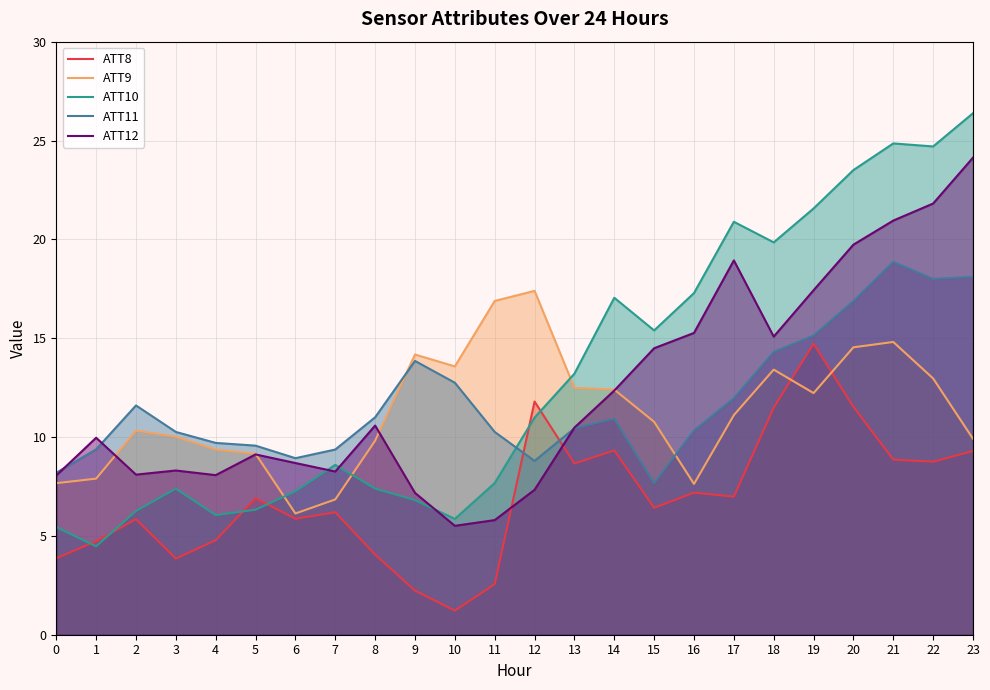

Reading left to right, list all the values displayed in this chart.

ATT8: 3.9	4.7	5.8	3.9	4.8	6.9	5.9	6.2	4.1	2.2	1.2	2.6	11.8	8.7	9.3	6.4	7.2	7.0	11.5	14.7	11.5	8.9	8.8	9.3
ATT9: 7.7	7.9	10.3	10.0	9.4	9.2	6.1	6.8	9.8	14.2	13.6	16.9	17.4	12.5	12.4	10.8	7.6	11.1	13.4	12.2	14.5	14.8	13.0	9.9
ATT10: 5.4	4.5	6.3	7.4	6.1	6.3	7.3	8.6	7.4	6.8	5.9	7.7	11.0	13.2	17.0	15.4	17.3	20.9	19.8	21.6	23.5	24.9	24.7	26.4
ATT11: 8.2	9.4	11.6	10.3	9.7	9.6	8.9	9.4	11.0	13.8	12.7	10.3	8.8	10.4	10.9	7.7	10.3	12.0	14.3	15.1	16.9	18.9	18.0	18.1
ATT12: 8.1	10.0	8.1	8.3	8.1	9.1	8.7	8.3	10.6	7.2	5.5	5.8	7.3	10.5	12.4	14.5	15.3	18.9	15.1	17.4	19.7	21.0	21.8	24.1